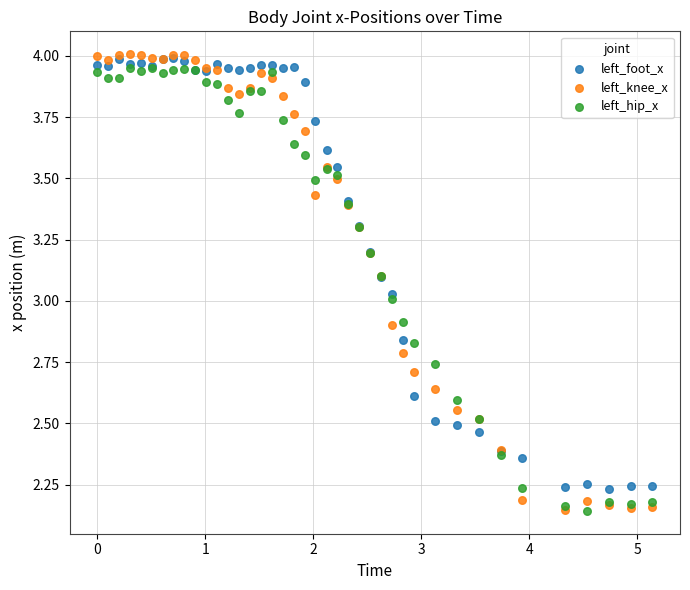

What are all the series names shown in the legend?

left_foot_x, left_knee_x, left_hip_x